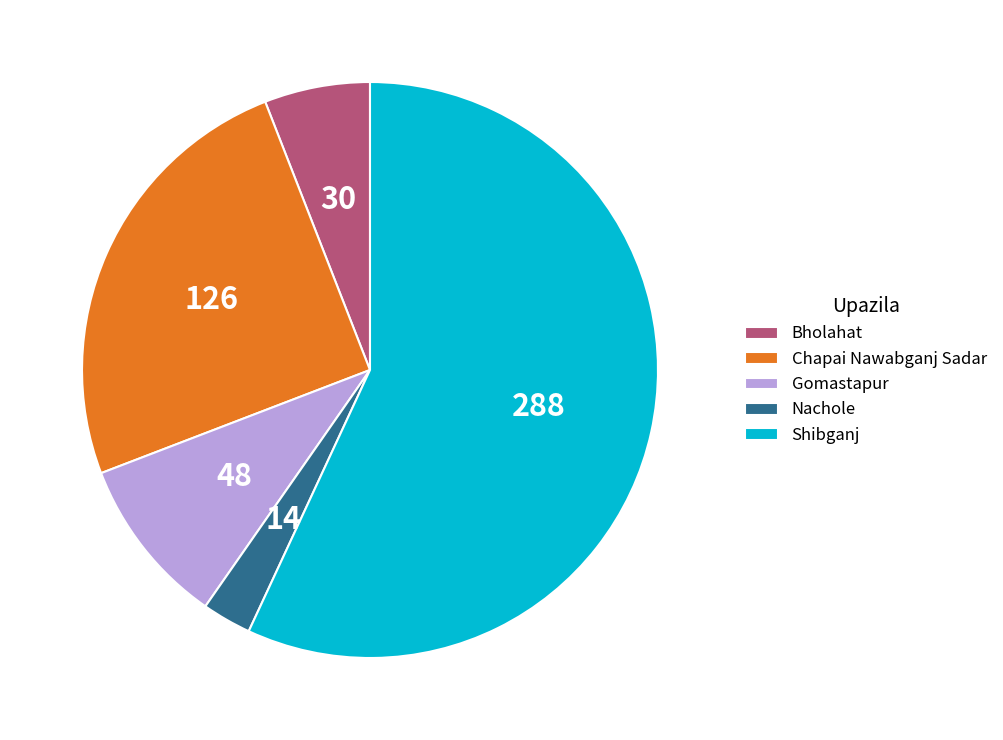

True or false: Bholahat accounts for 6% of the total.

True